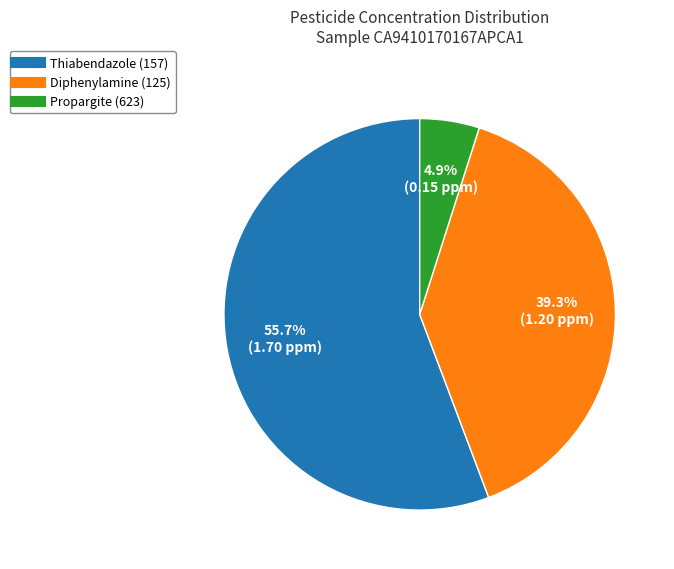

The Thiabendazole (157) slice represents 43% of the pie. True or false?

False